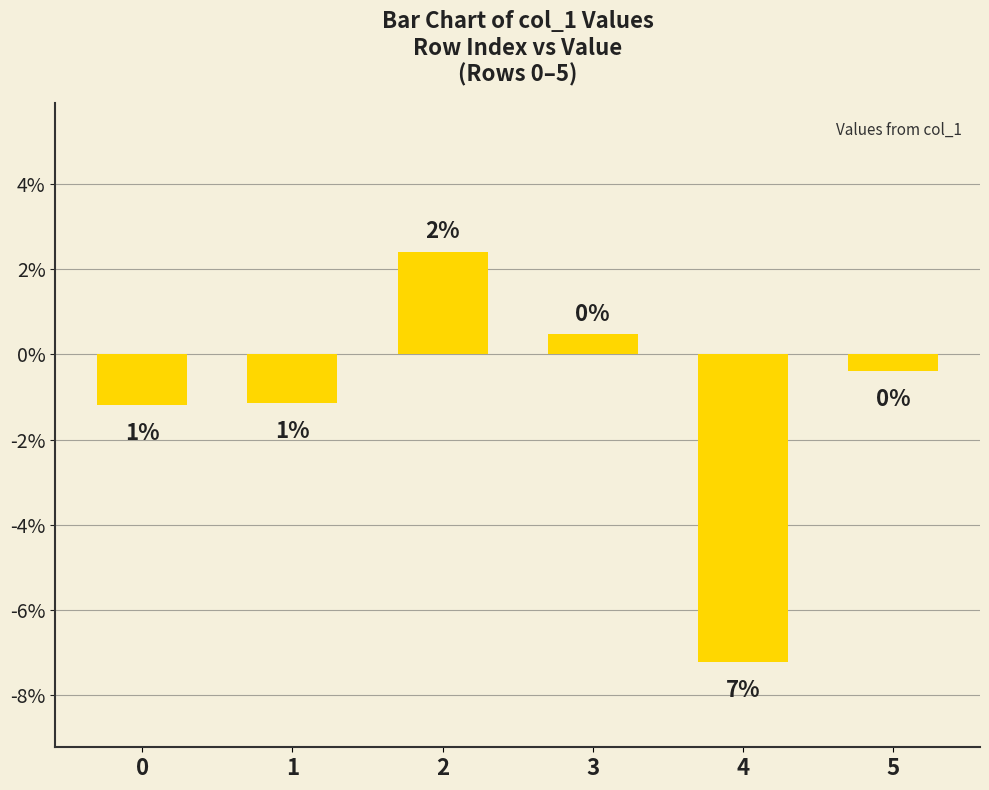

True or false: the data shows -0.0 at 4.

False